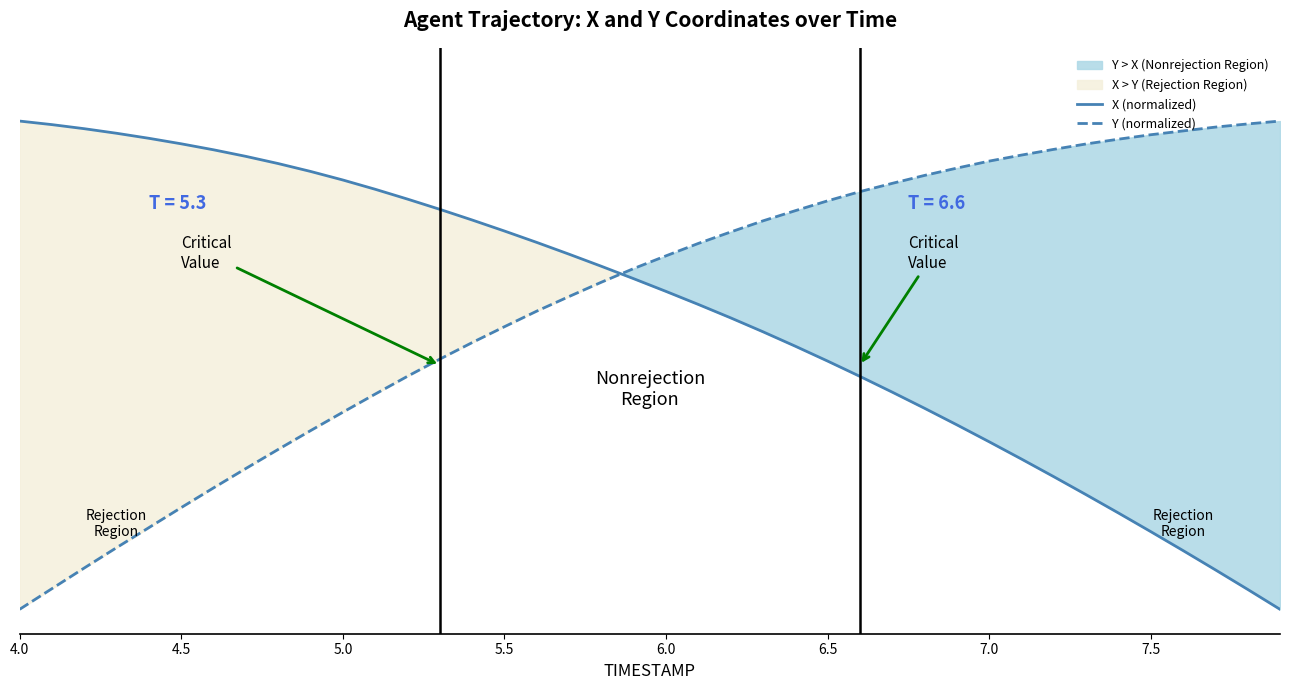

What is the value of the Y (normalized) point at the 17th from the left?

0.6